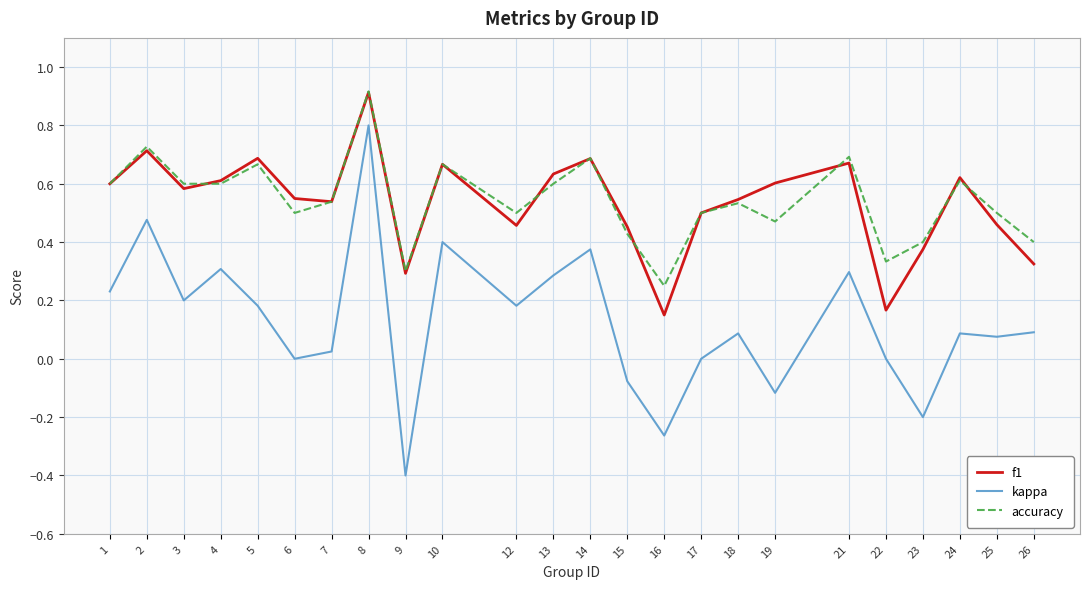

Is it true that kappa equals 0.0 at 18?

False